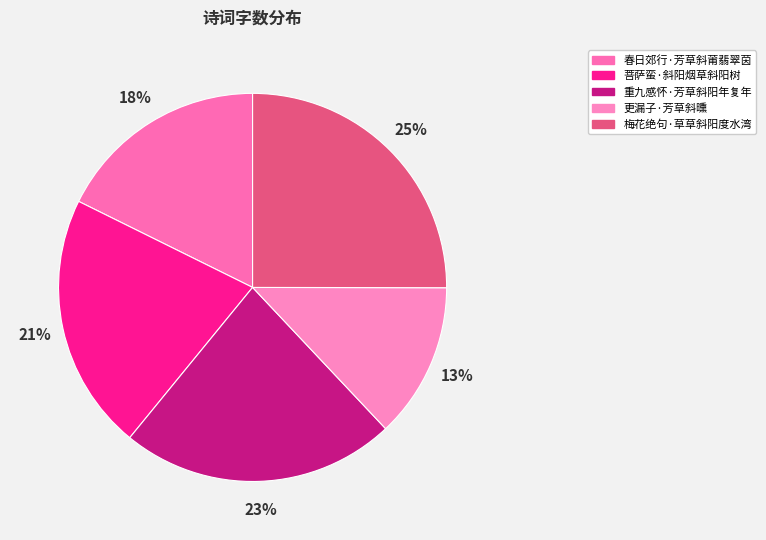

Rank the categories by value from highest to lowest.

梅花绝句·草草斜阳度水湾, 重九感怀·芳草斜阳年复年, 菩萨蛮·斜阳烟草斜阳树, 春日郊行·芳草斜莆翡翠茵, 更漏子·芳草斜曛